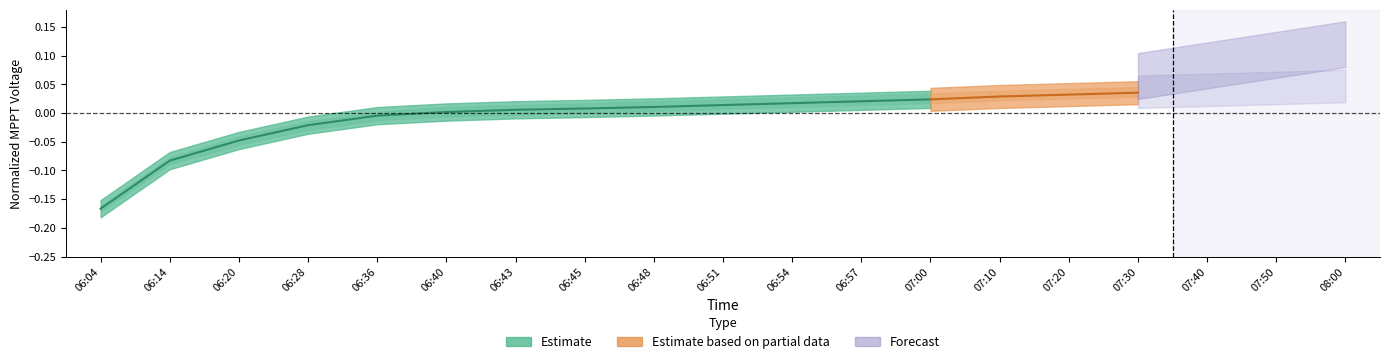

What is the label of the 12th point from the left?

06:57